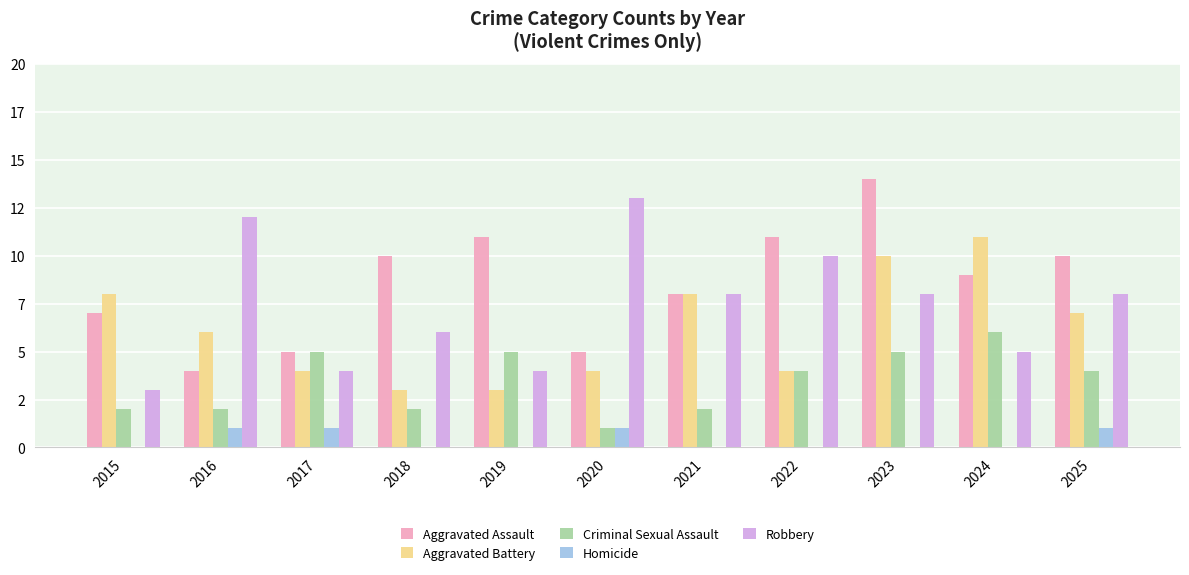

What are all the series names shown in the legend?

Aggravated Assault, Aggravated Battery, Criminal Sexual Assault, Homicide, Robbery